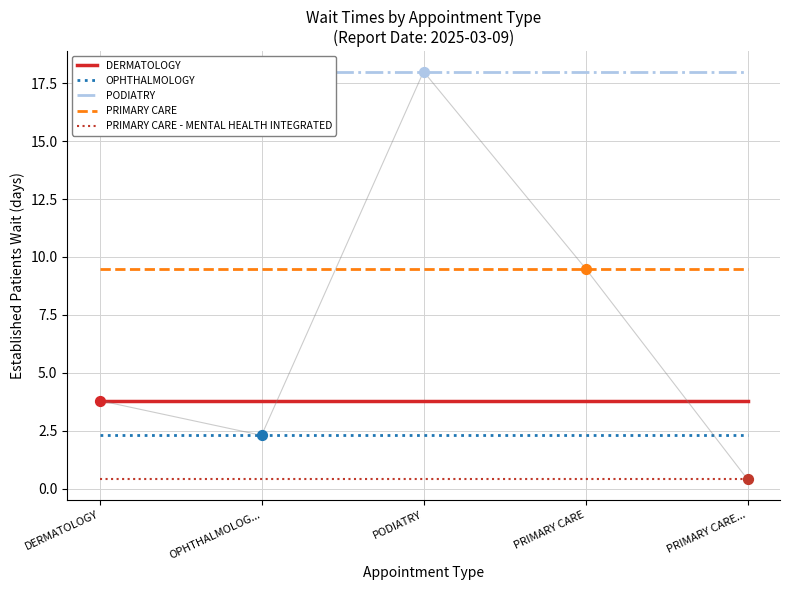

Which series reaches the maximum Y coordinate?

PODIATRY